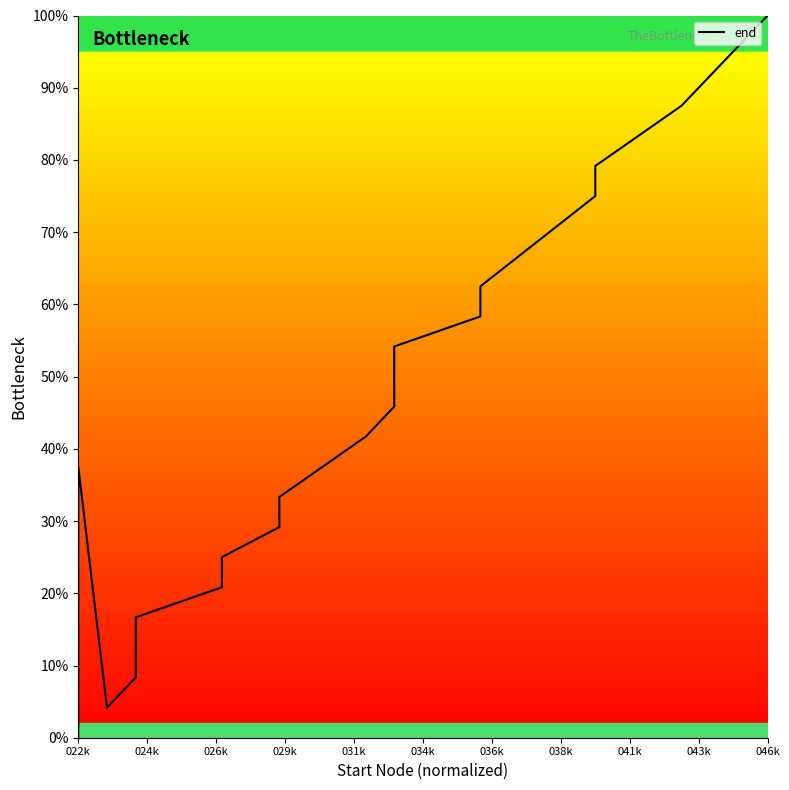

True or false: the data shows 0.0 at 022k.

True